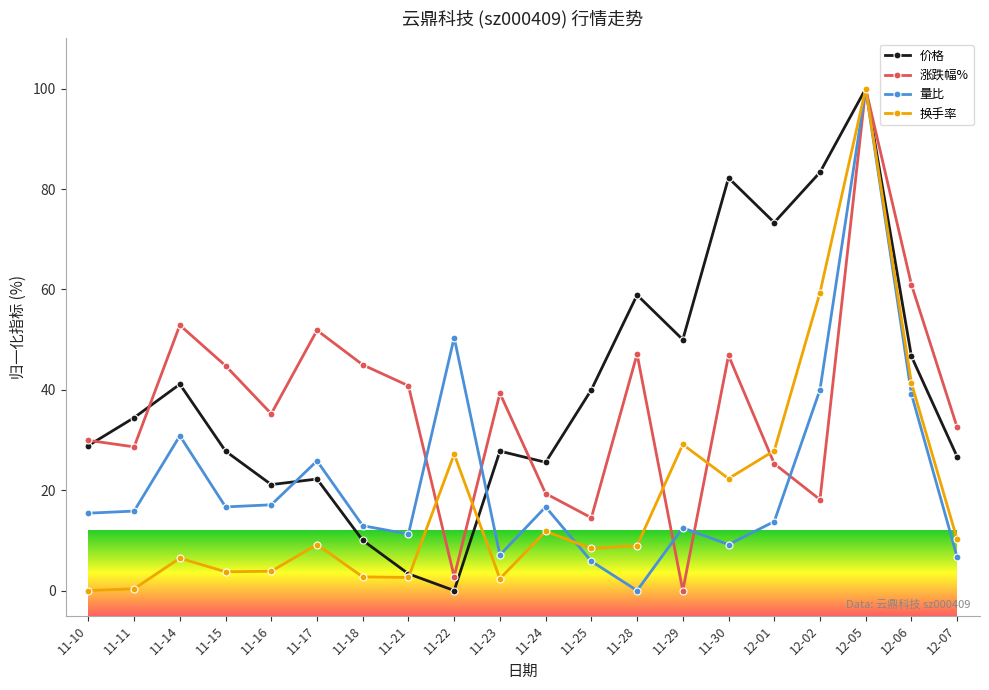

What position from the left is 11-17?

6